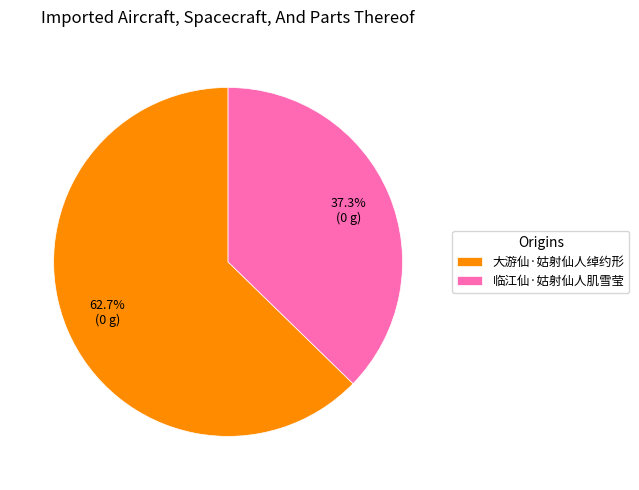

The 大游仙·姑射仙人绰约形 slice represents 63% of the pie. True or false?

True